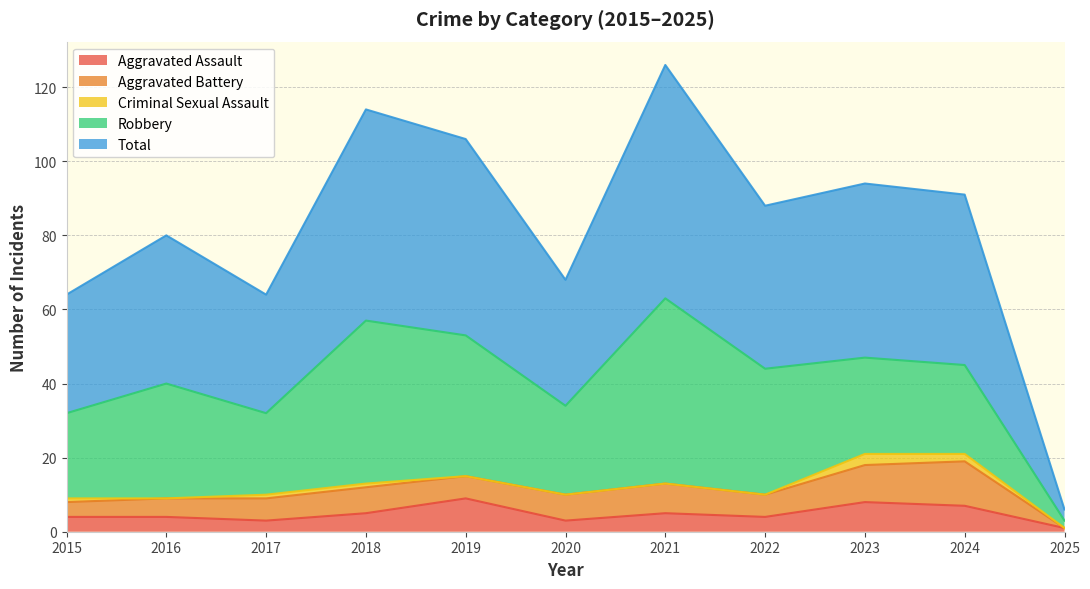

Which series changed the most between 2019 and 2024?

Robbery